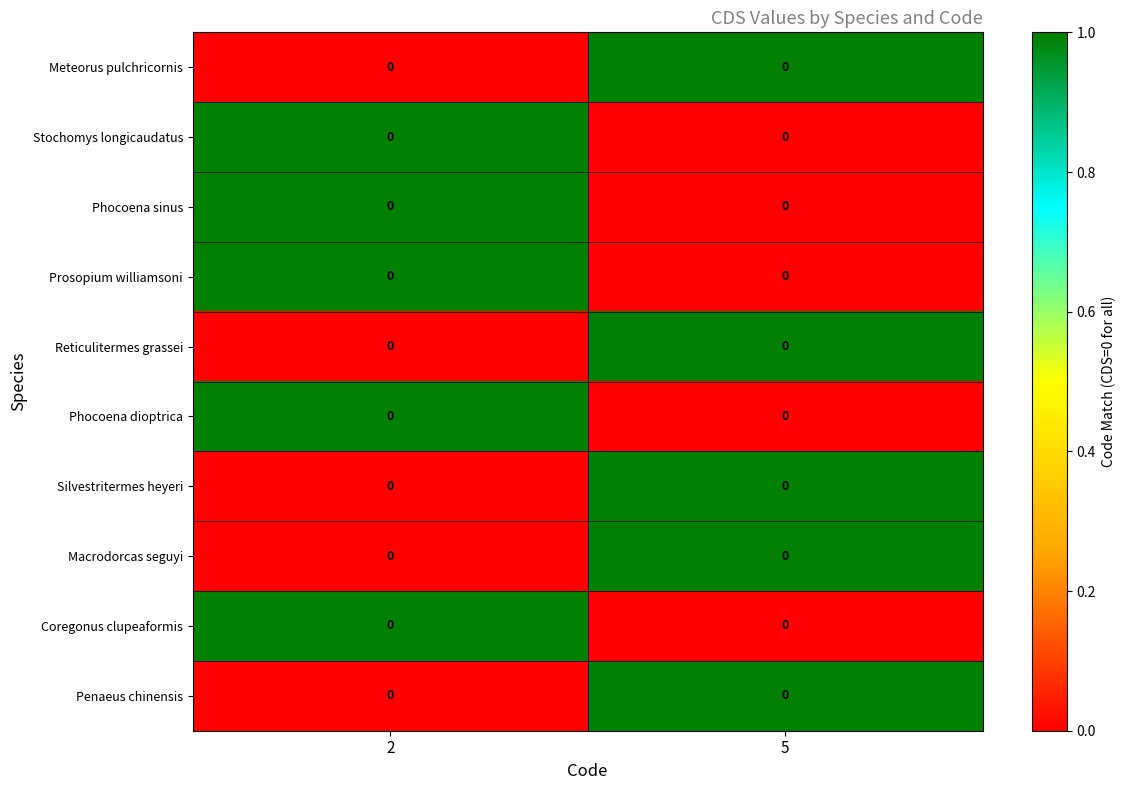

At which label does Reticulitermes grassei reach its minimum?

2